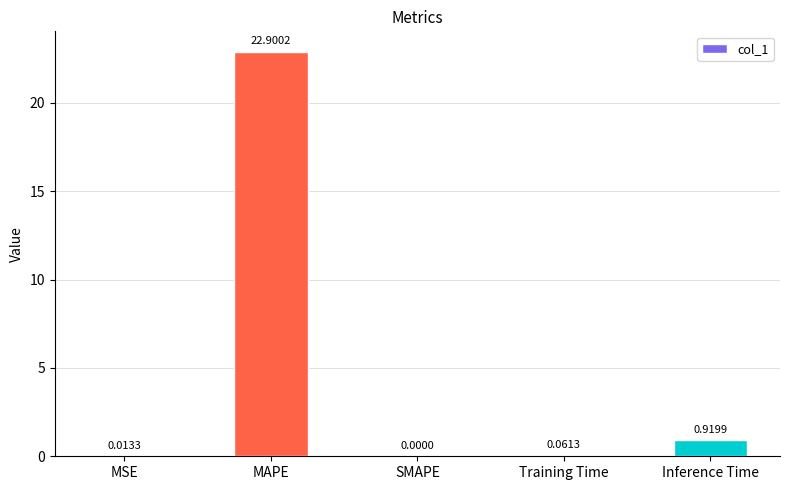

Where is the data nearest to the value 11?

Inference Time